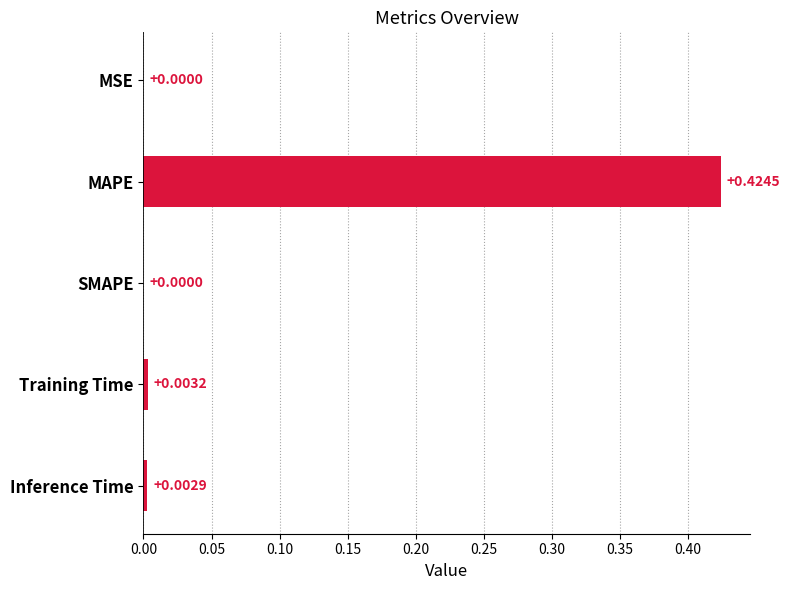

Which category has the highest value across all series?

MAPE